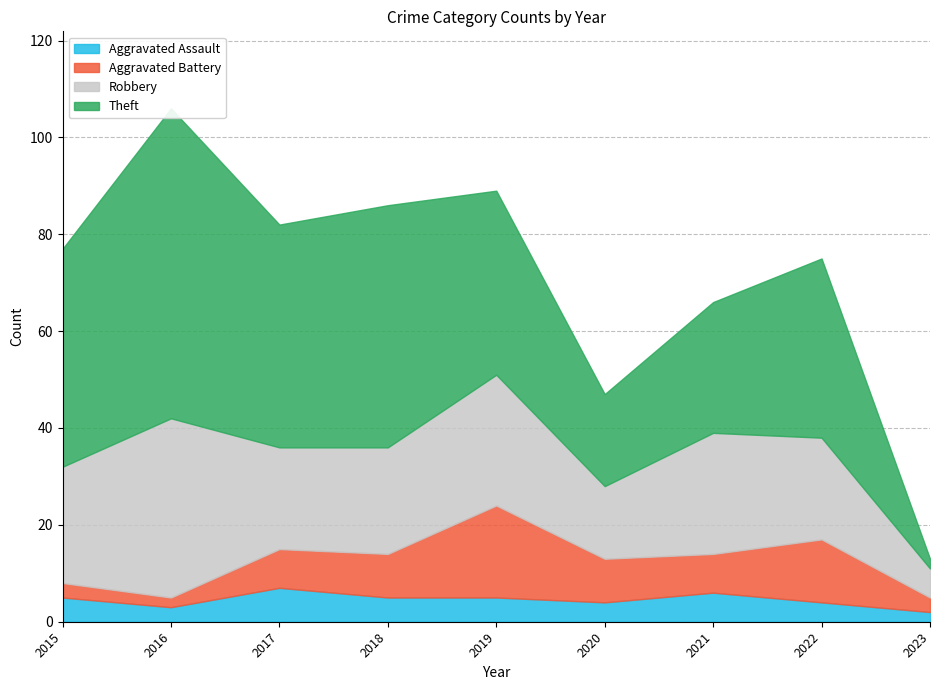

Rank the categories by Robbery value from highest to lowest.

2016, 2019, 2021, 2015, 2018, 2017, 2022, 2020, 2023